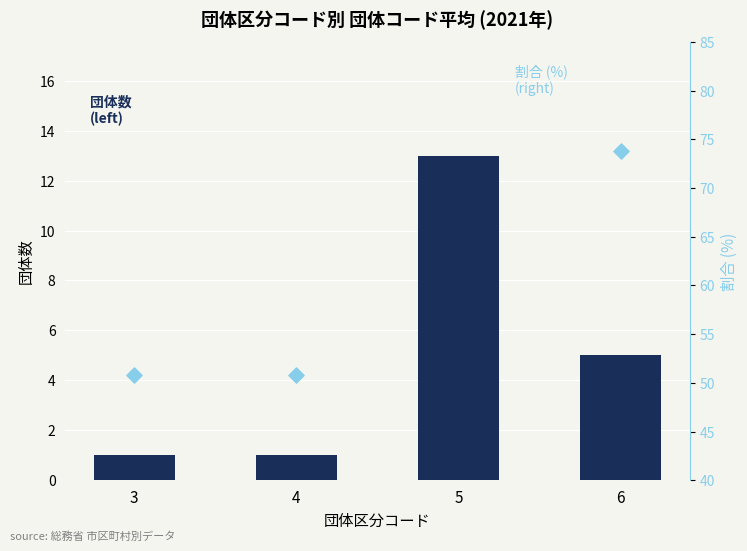

Which series has the largest Y range (max minus min)?

割合 (right)